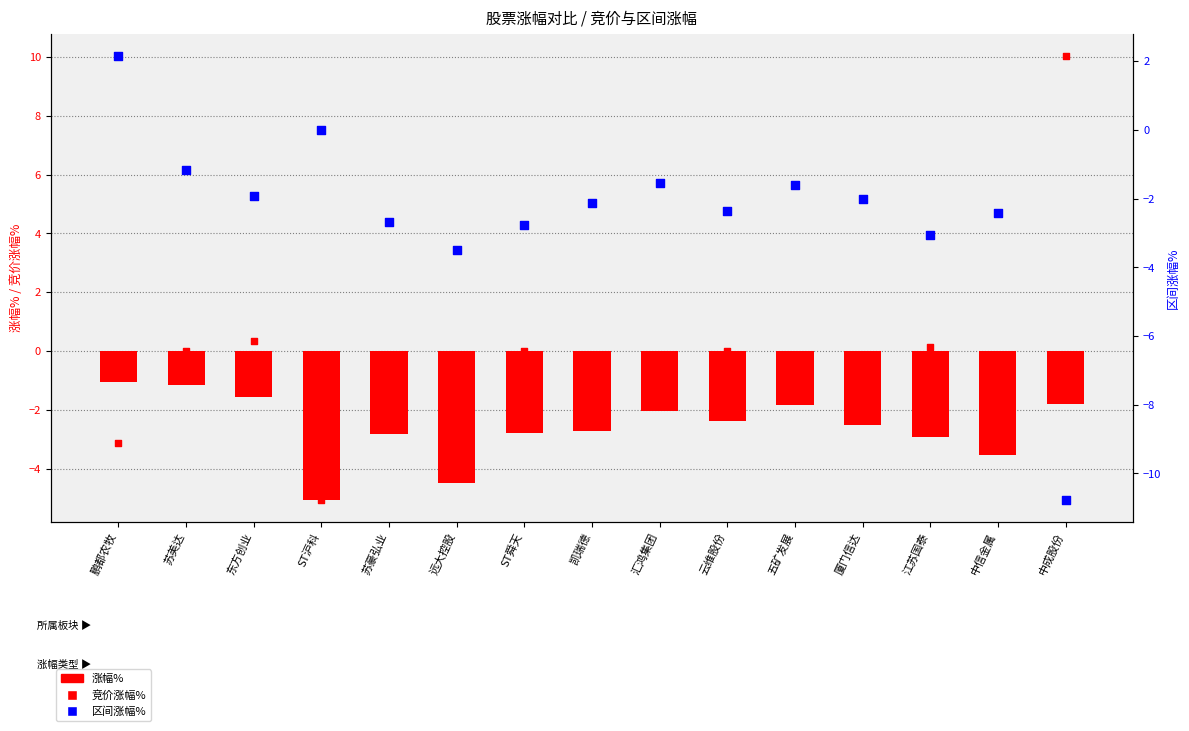

Is the value of 涨幅% at 苏豪弘业 greater than the value of 竞价涨幅% at 厦门信达?

No